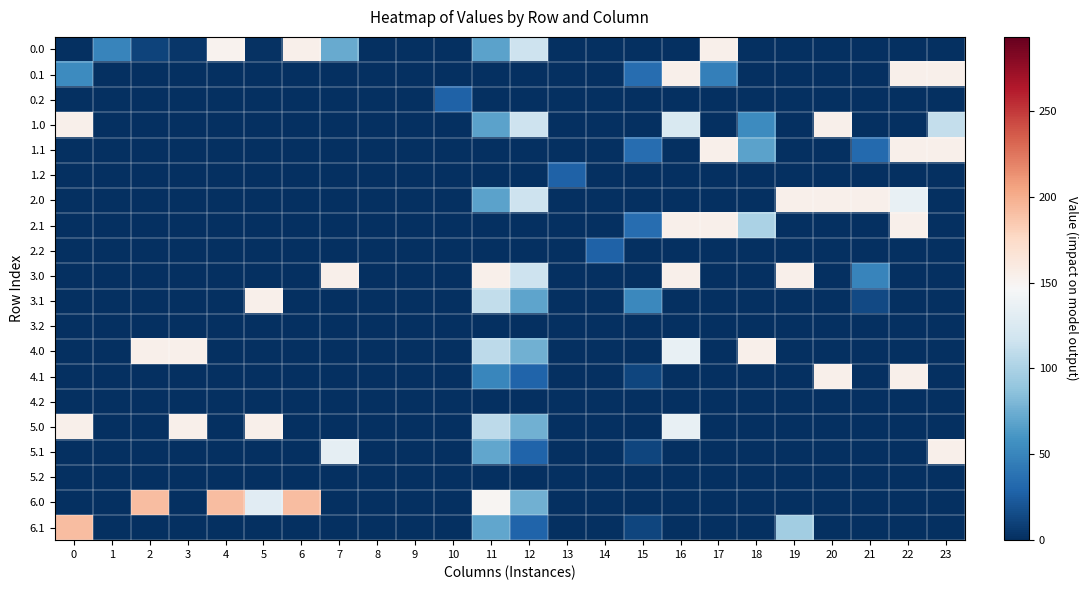

How many categories are shown in the chart?

24